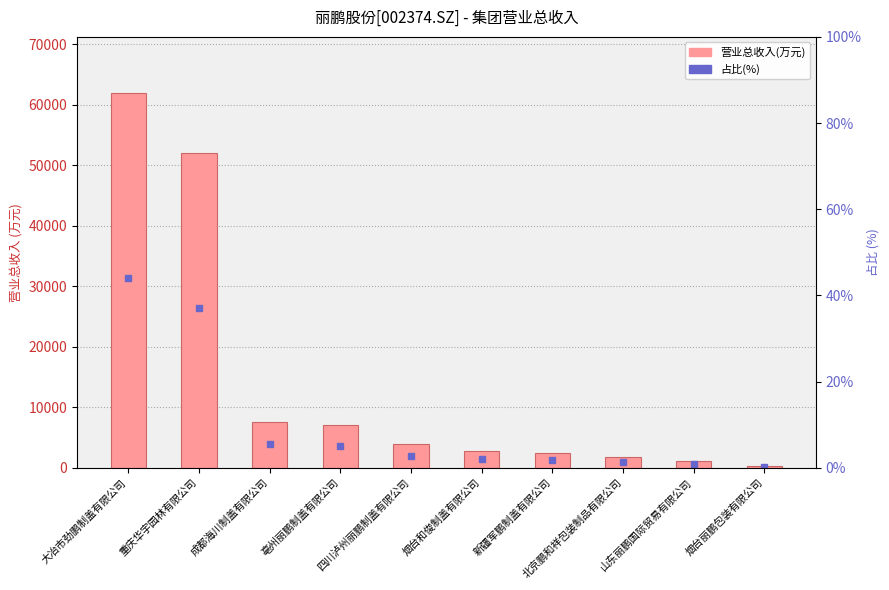

What is the sum of the 占比(%) values at 烟台和俊制盖有限公司 and 亳州丽鹏制盖有限公司?

7.0